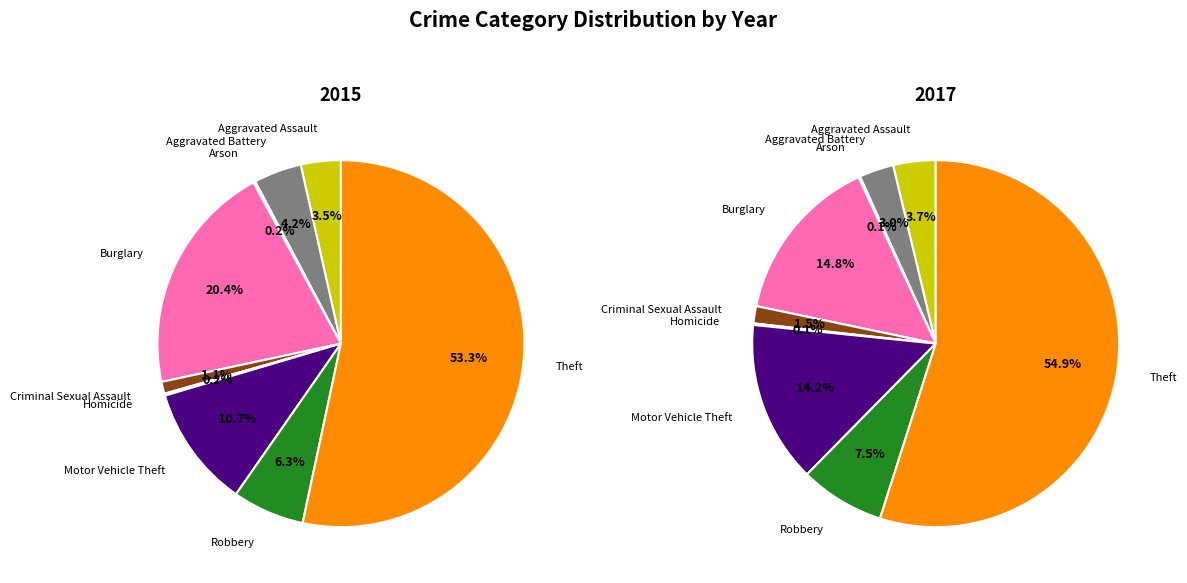

Rank the series at Criminal Sexual Assault from highest to lowest value.

2017, 2015